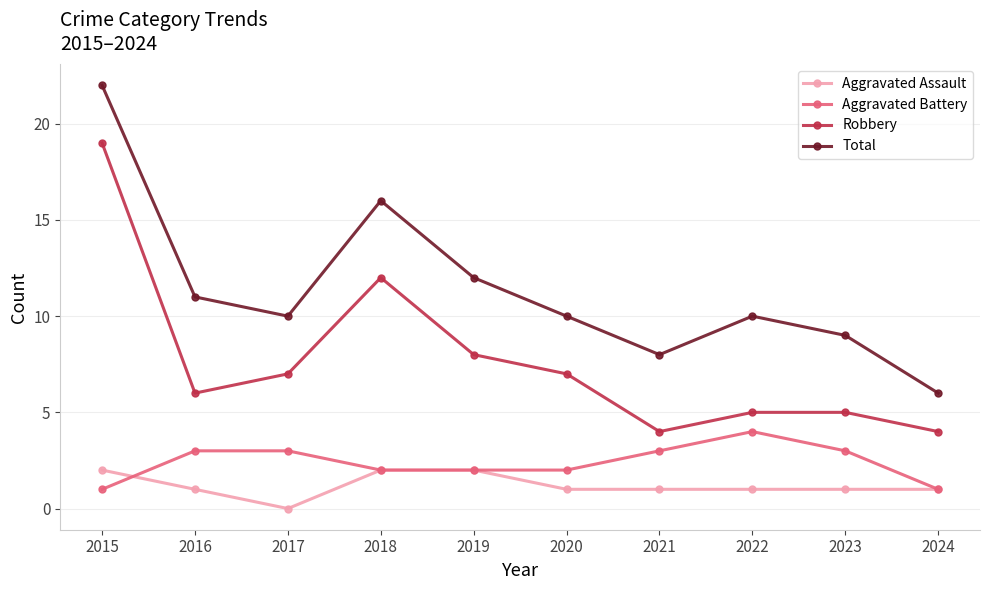

The value of Total at 2023 is 12. True or false?

False